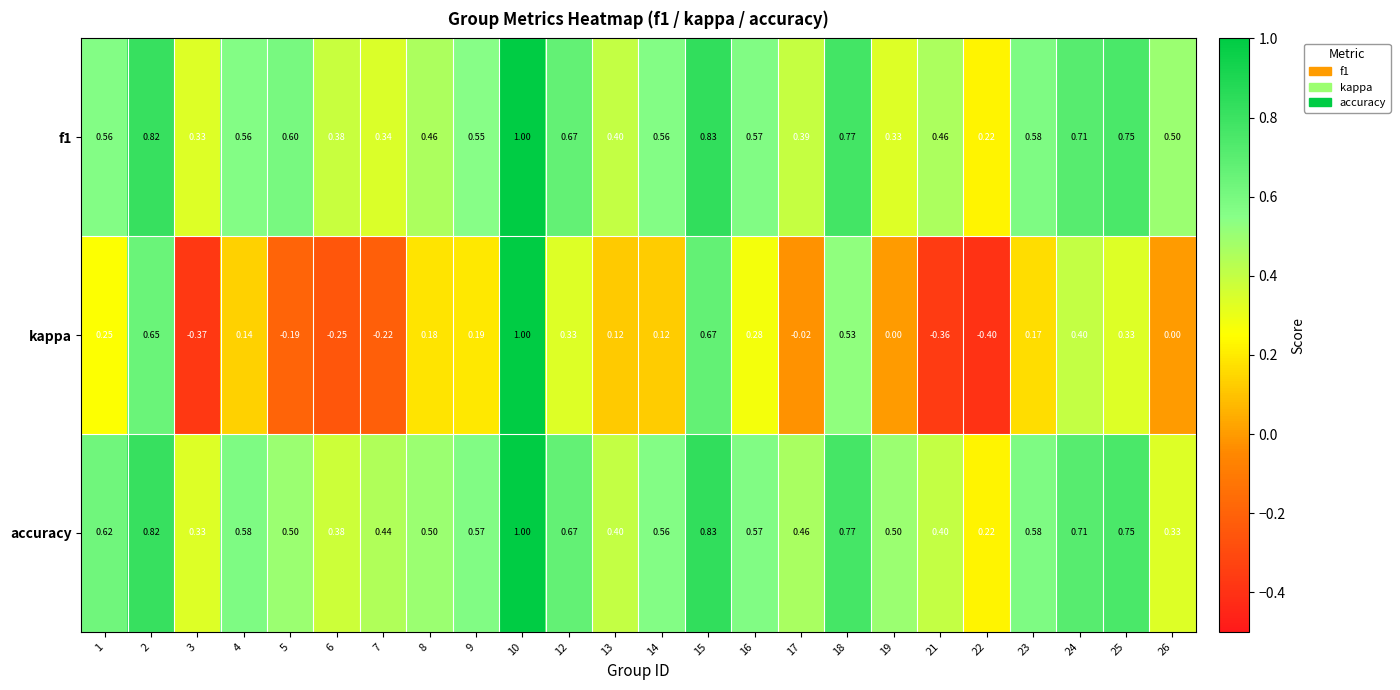

Which series changed the most between 7 and 8?

kappa